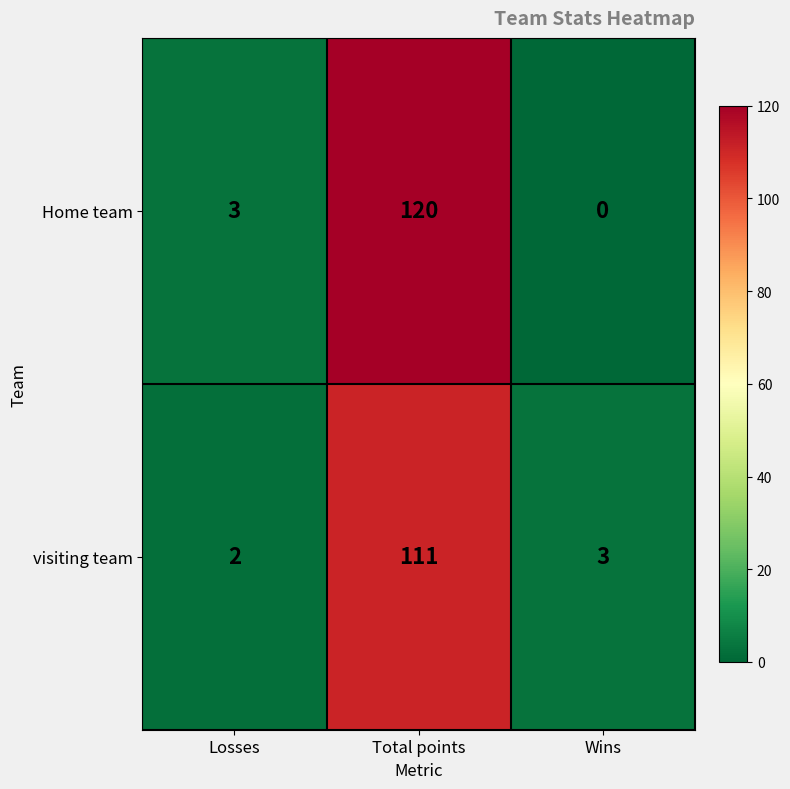

At which category is the sum across all series the highest?

Total points